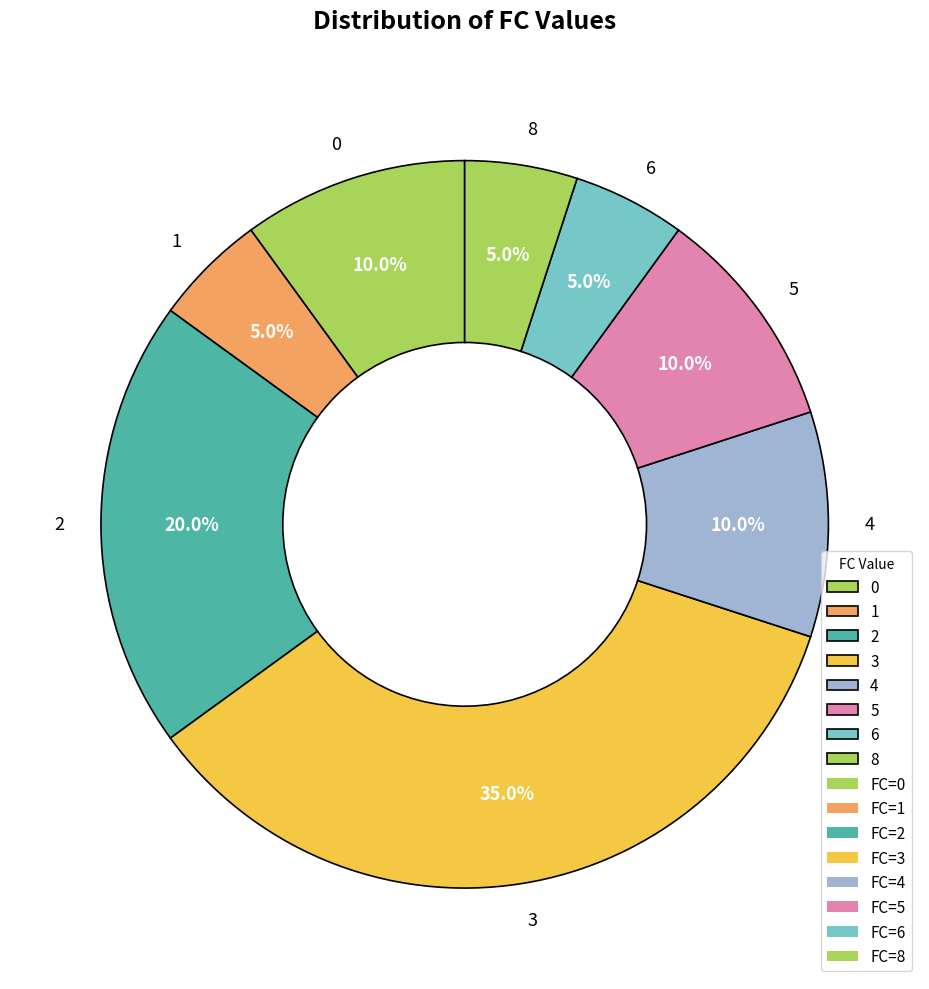

The 1 slice represents 1% of the pie. True or false?

False